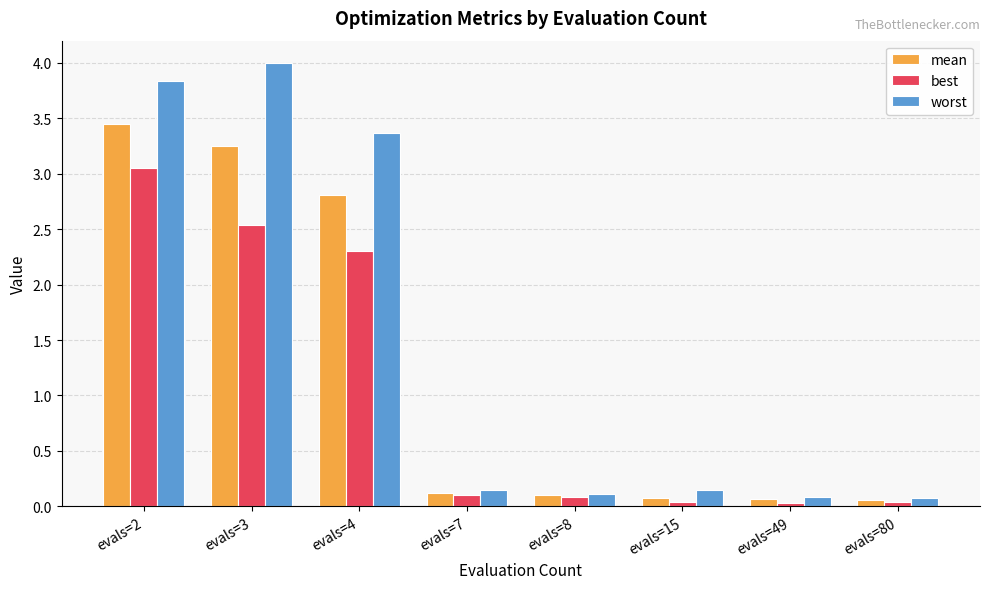

At evals=4, list the series in order from smallest to largest.

best, mean, worst